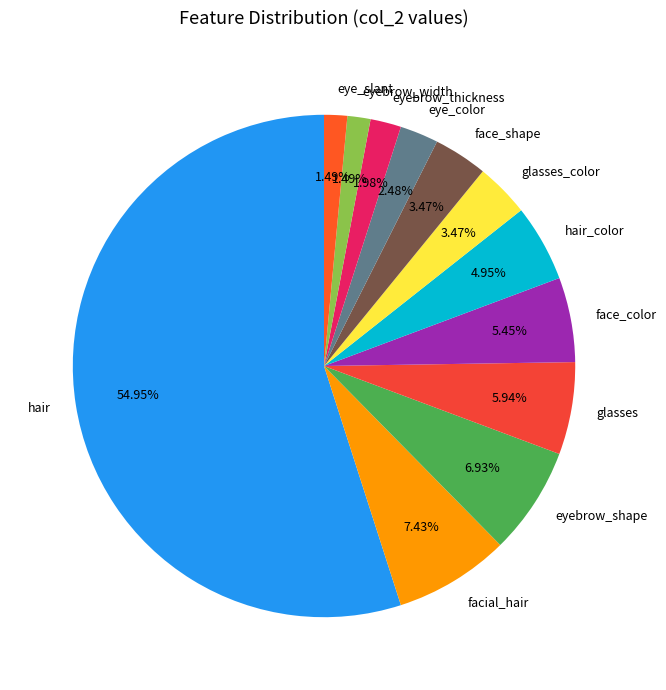

To the nearest percent, what percentage of the pie is hair?

55%